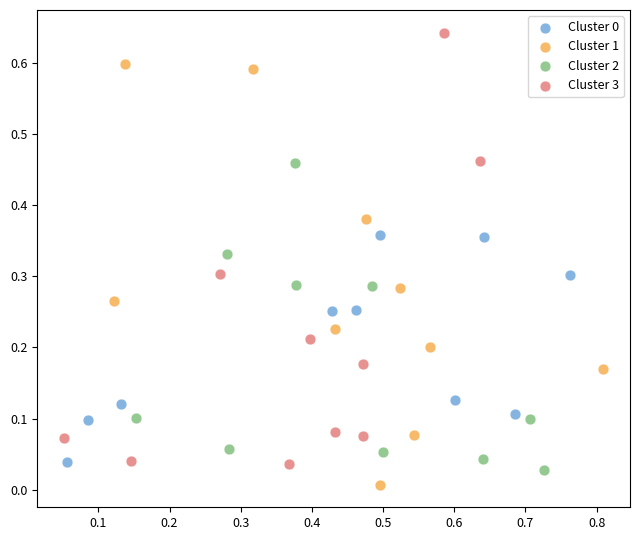

Which series reaches the maximum Y coordinate?

Cluster 3